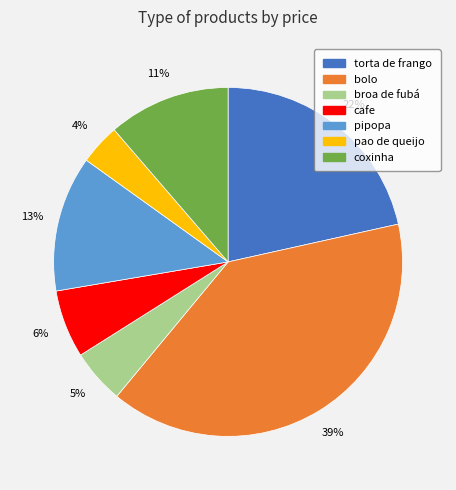

Is it true that pao de queijo is 4% of the pie?

True